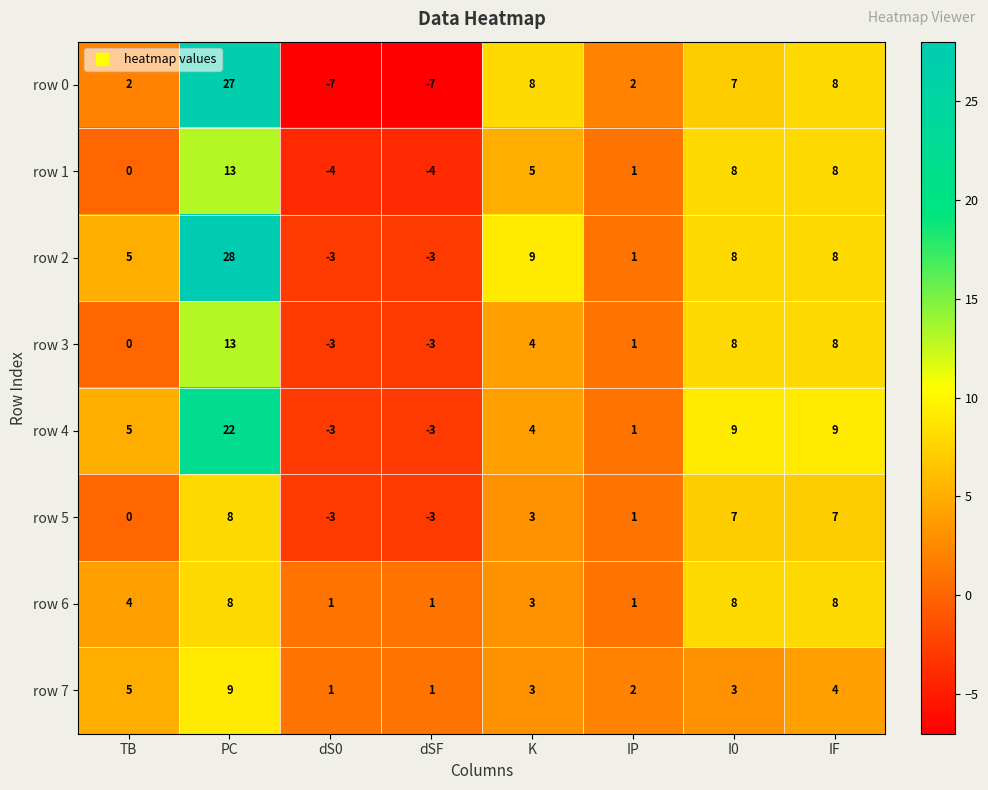

What is the total value across all series at PC?

128